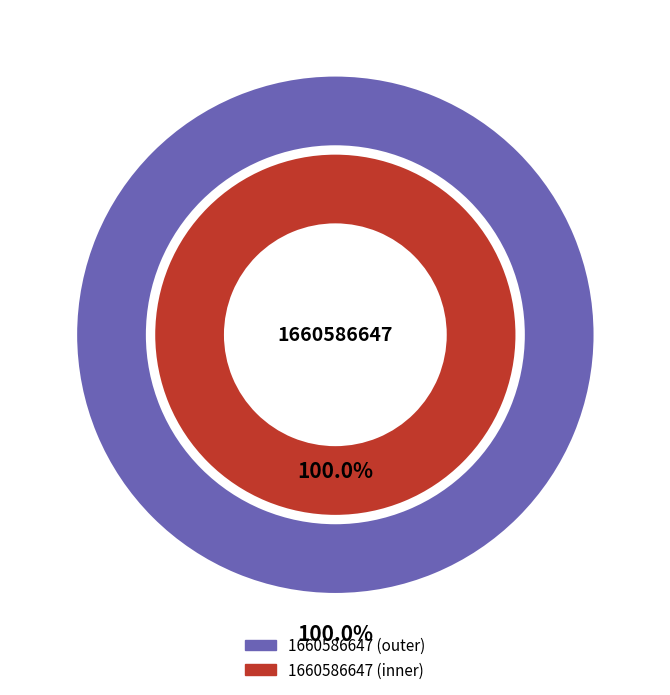

Which has a higher value, 1660586647 or 1646247770?

1660586647